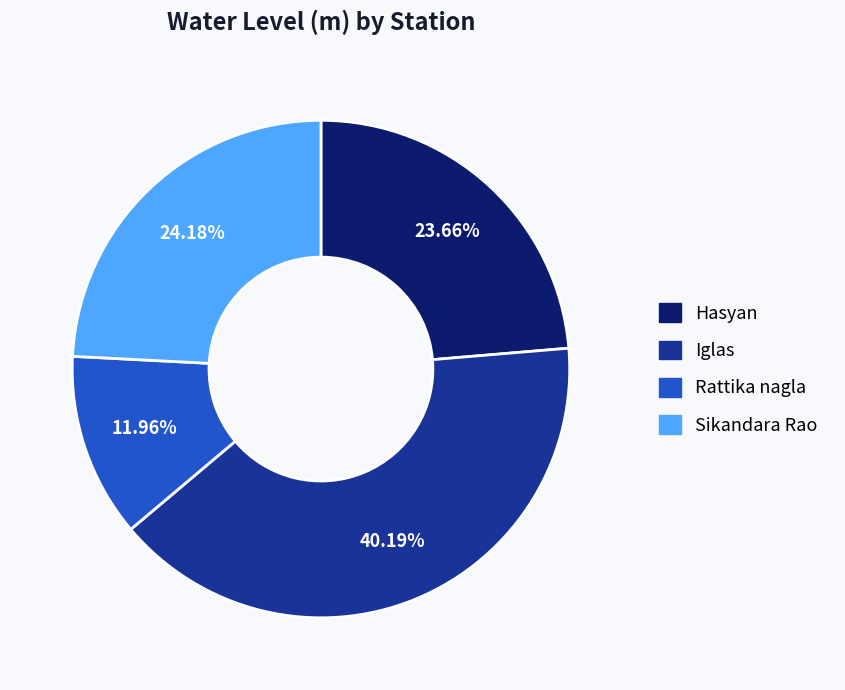

True or false: Iglas accounts for 40% of the total.

True